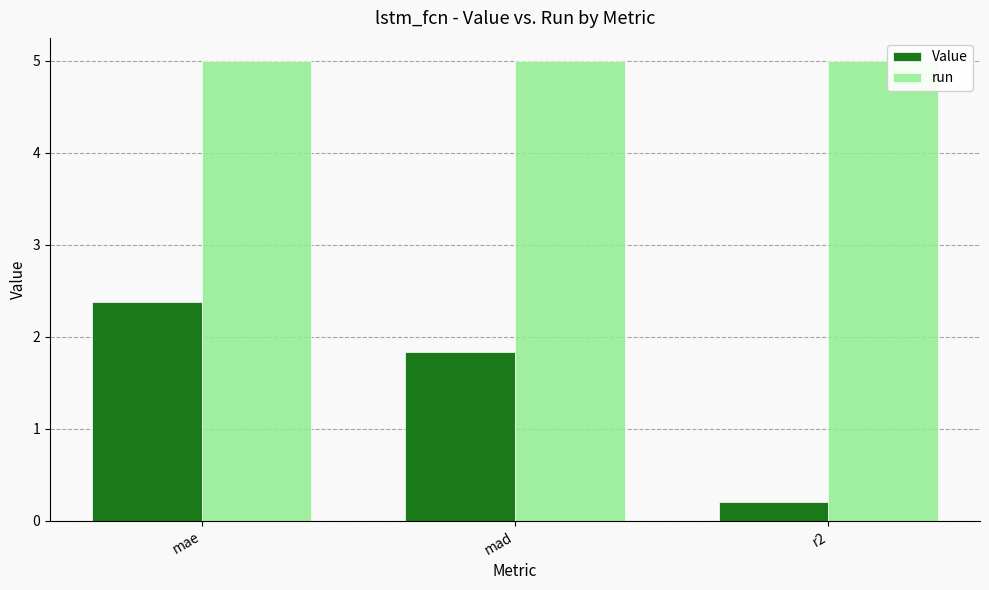

Does the chart contain stacked bars?

No